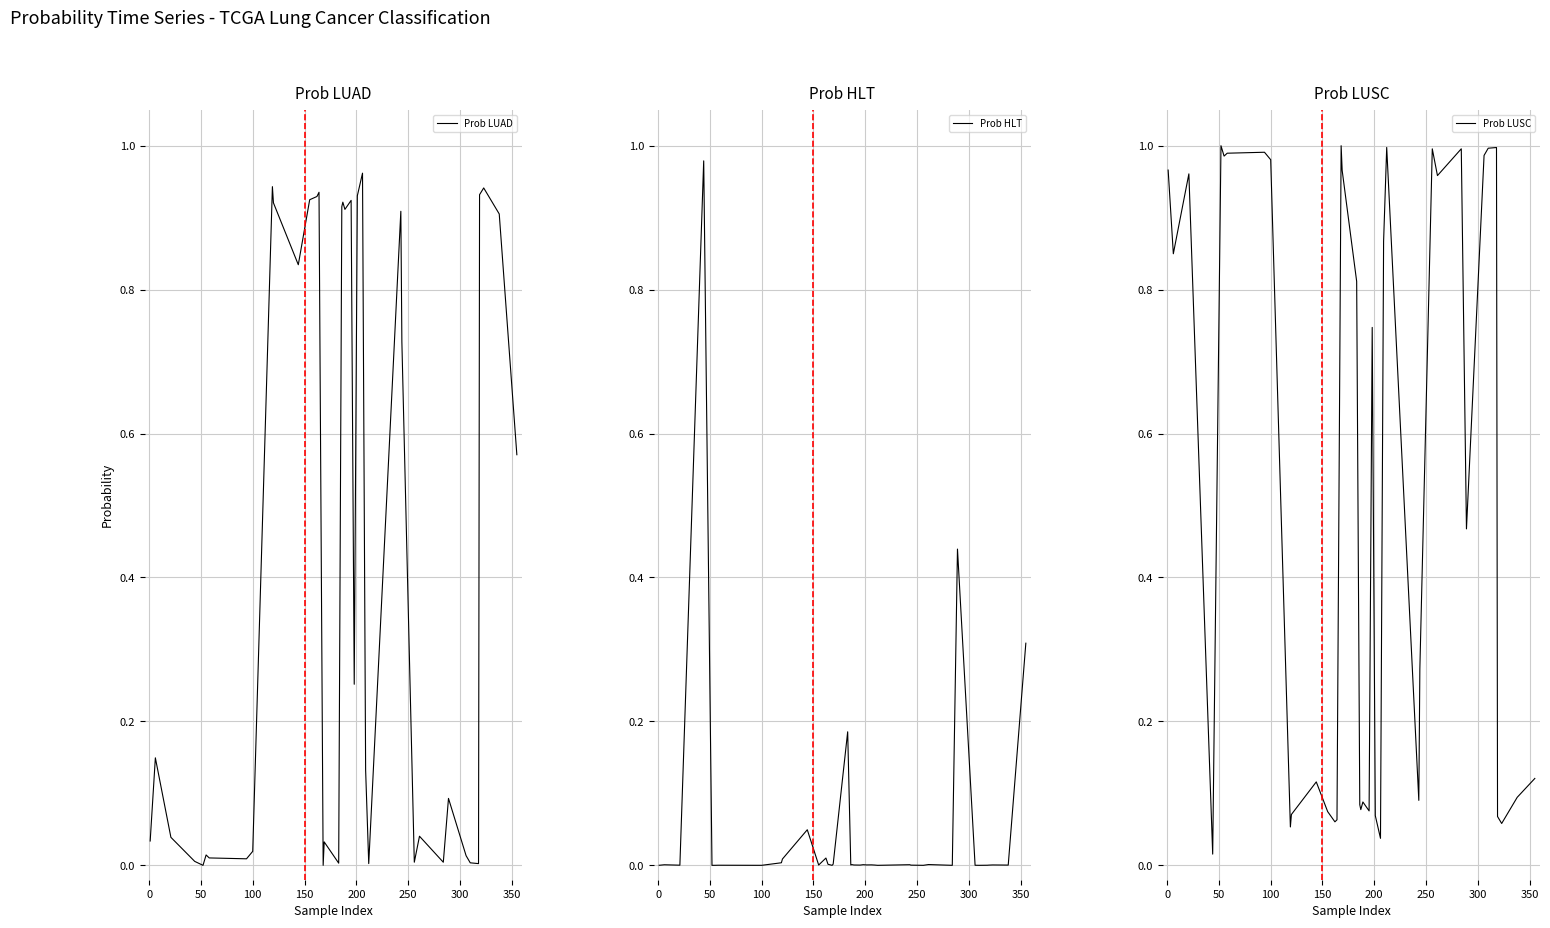

Does the chart display data point markers on the line(s)?

No